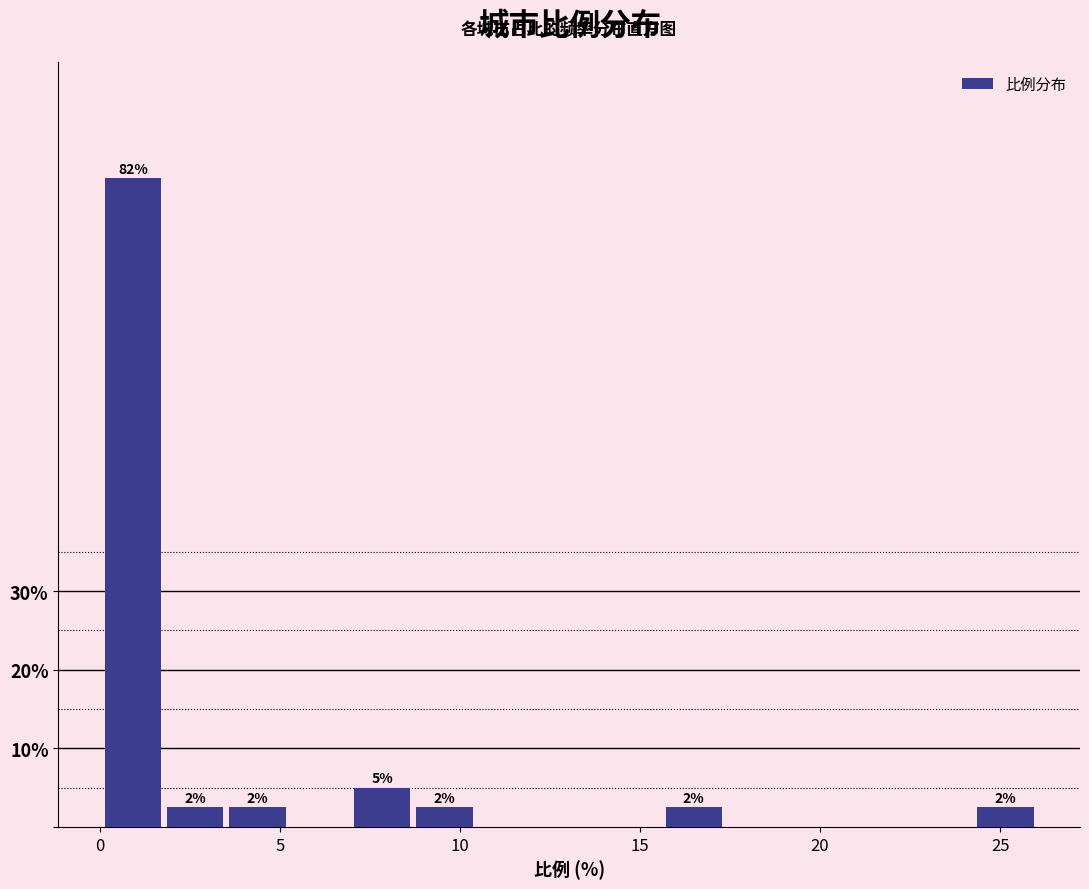

Around what value on the x-axis is the tallest bar? Give the approximate position of its centre, as read against the axis.

1.0